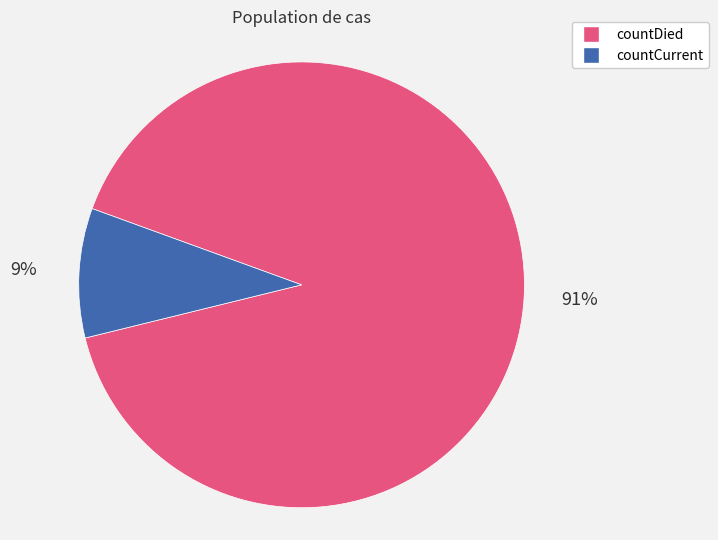

True or false: countCurrent accounts for 9% of the total.

True